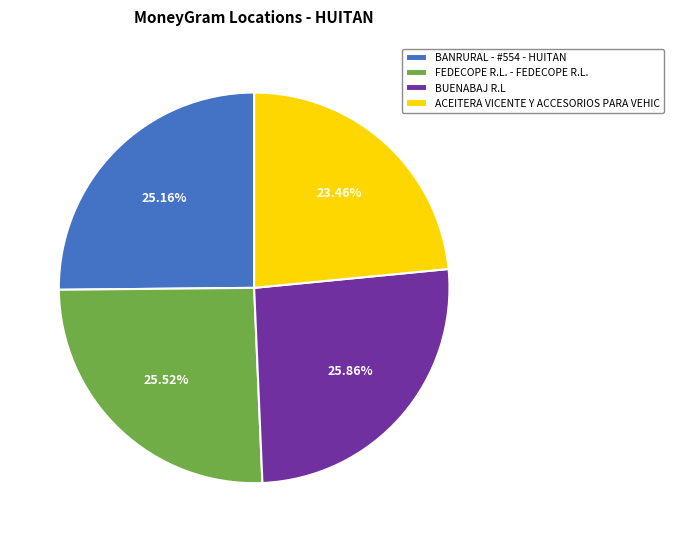

Is it true that BANRURAL - #554 - HUITAN is 25% of the pie?

True